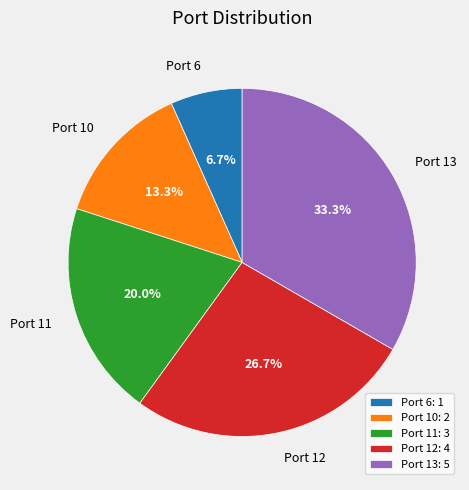

To the nearest percent, what portion does Port 6 represent?

7%